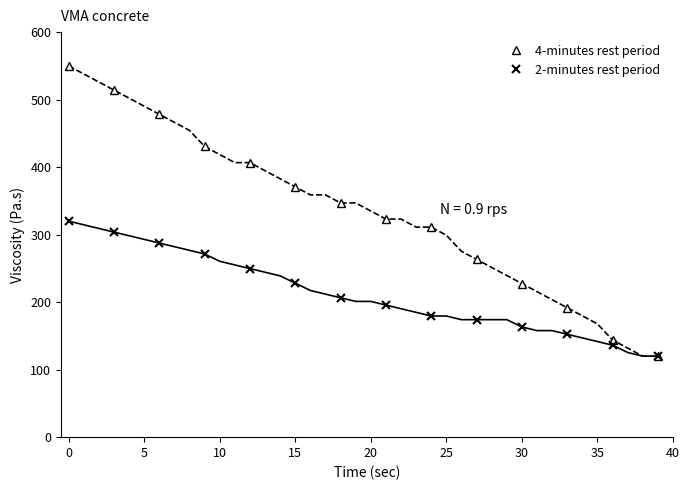

What is the maximum value for 2-minutes rest period?

320.0